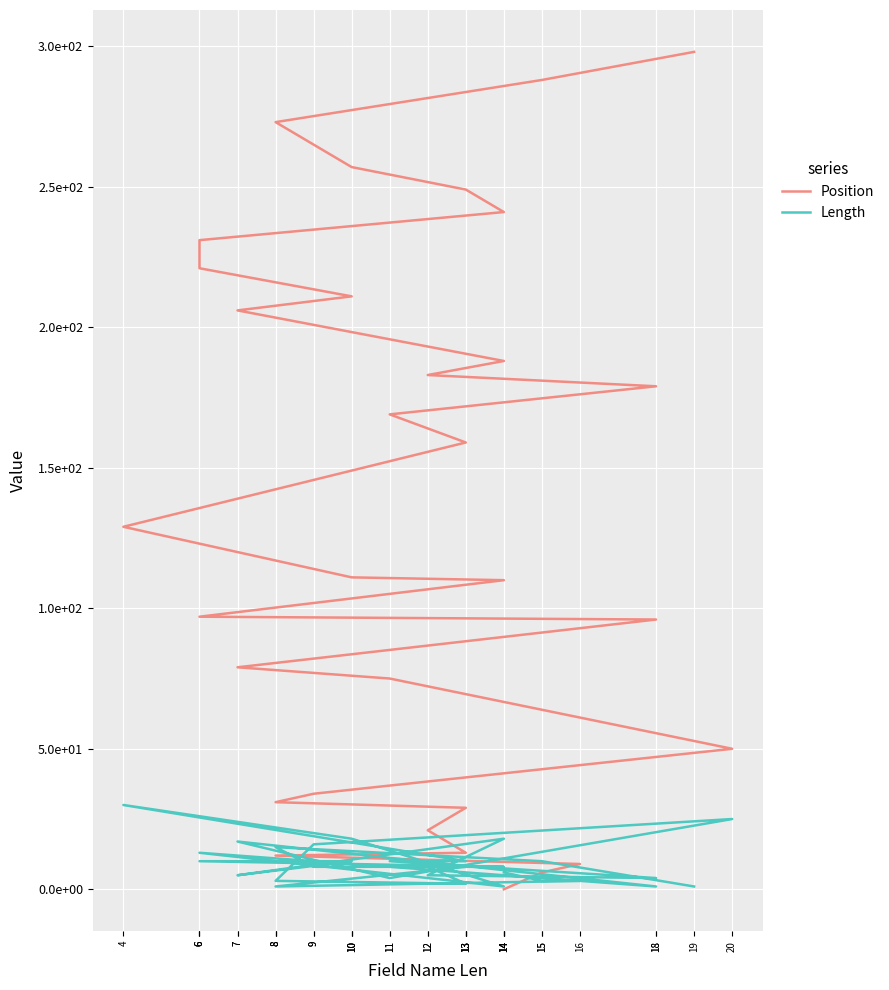

What is the total value across all series at 10?

129